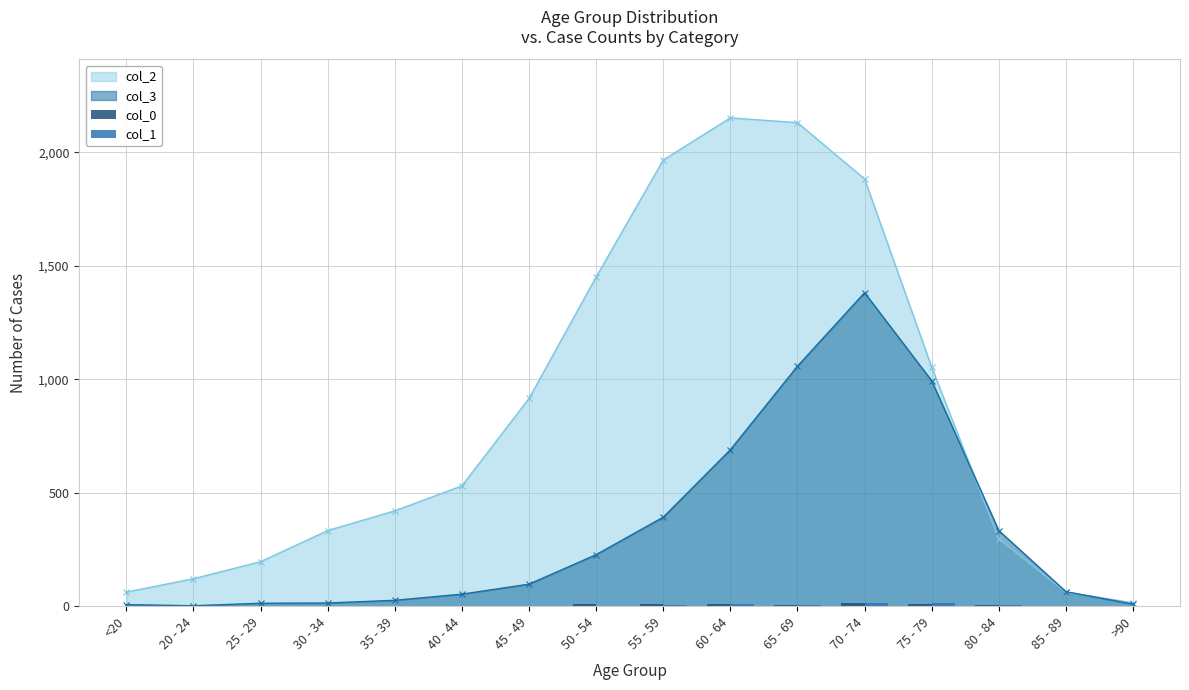

True or false: col_2 has more than 2 points higher than both neighbors.

False